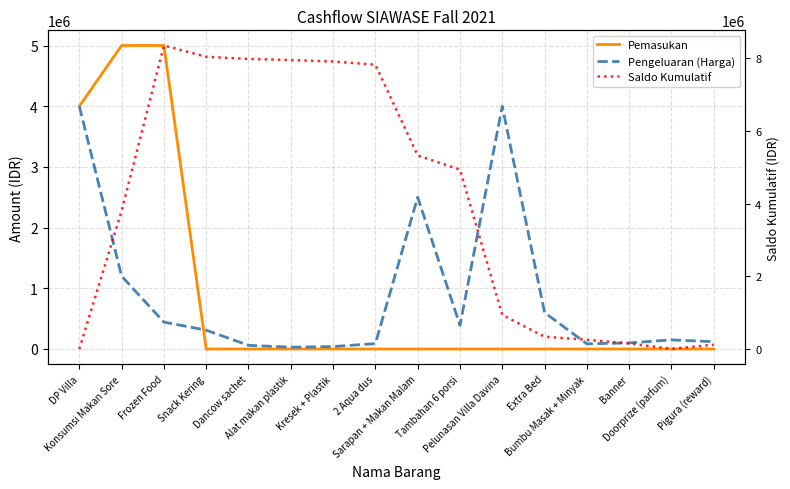

Where do Pengeluaran (Harga) and Saldo Kumulatif first cross each other?

DP Villa and Konsumsi Makan Sore